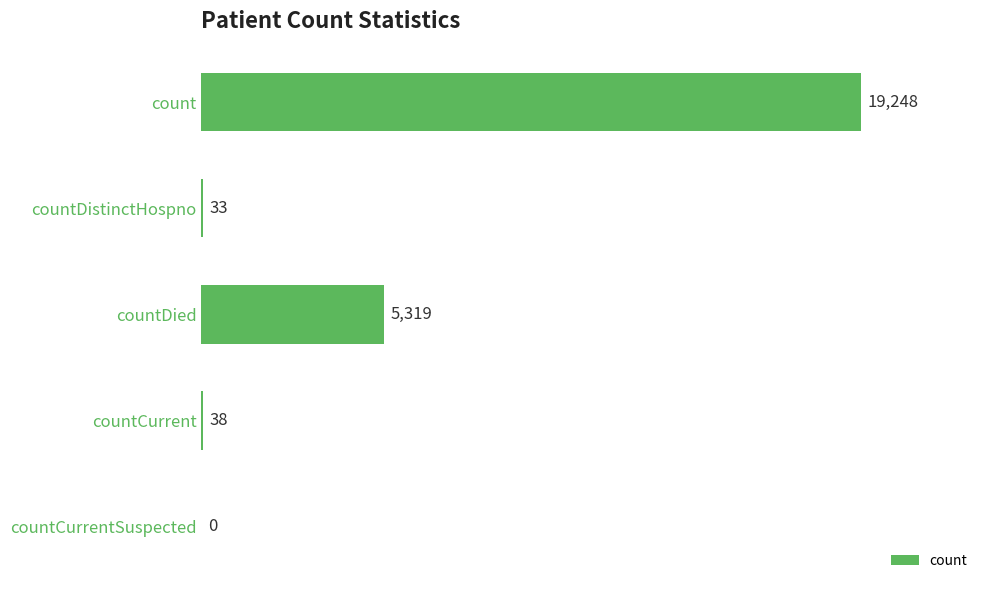

Reading top to bottom, transcribe all the data shown in this chart.

count=19248	countDistinctHospno=33	countDied=5319	countCurrent=38	countCurrentSuspected=0